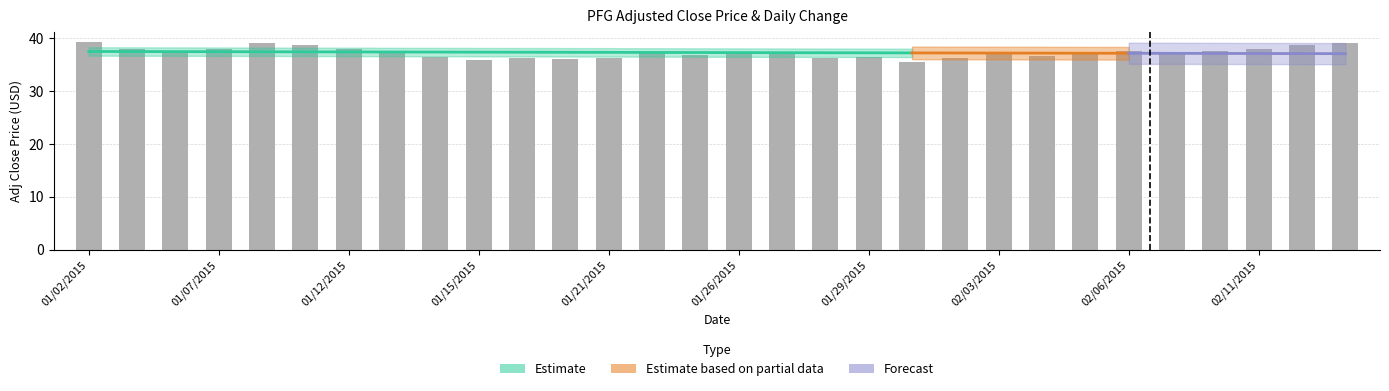

What position from the left is 10?

11